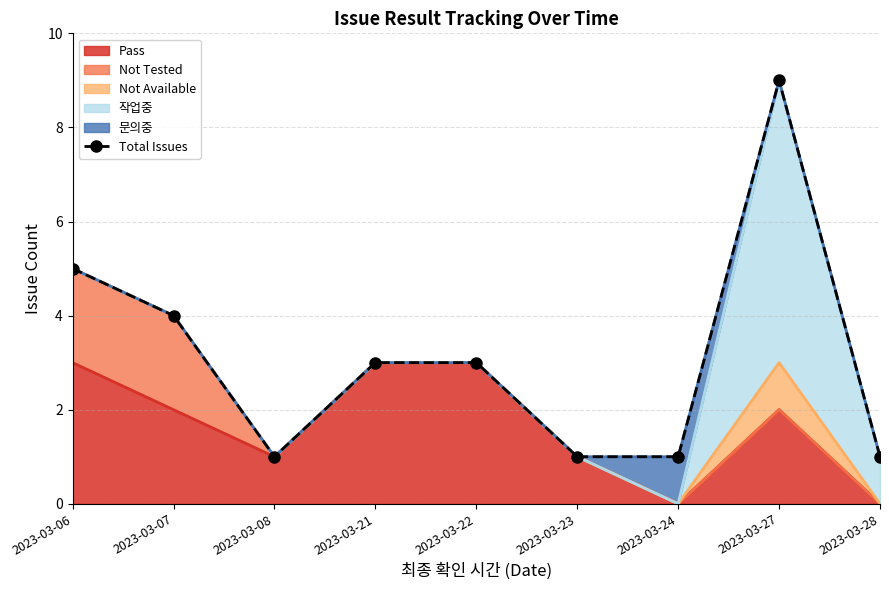

How many lines are shown in the chart?

1